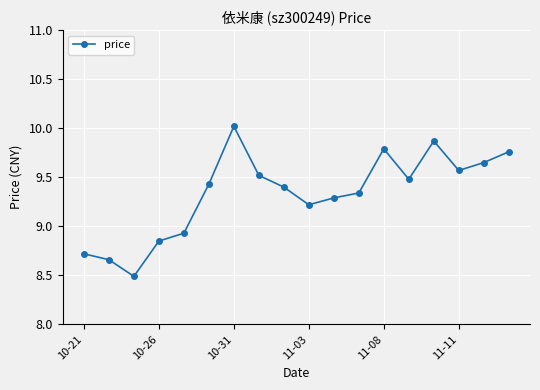

What is the value of the 3rd point from the left?

8.5